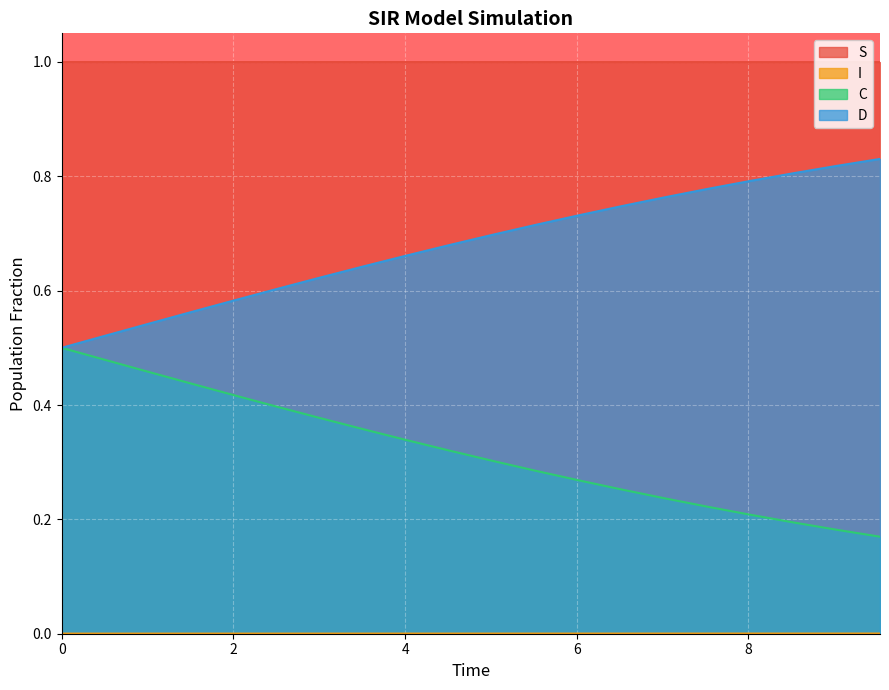

Which series has the largest total across all categories?

S